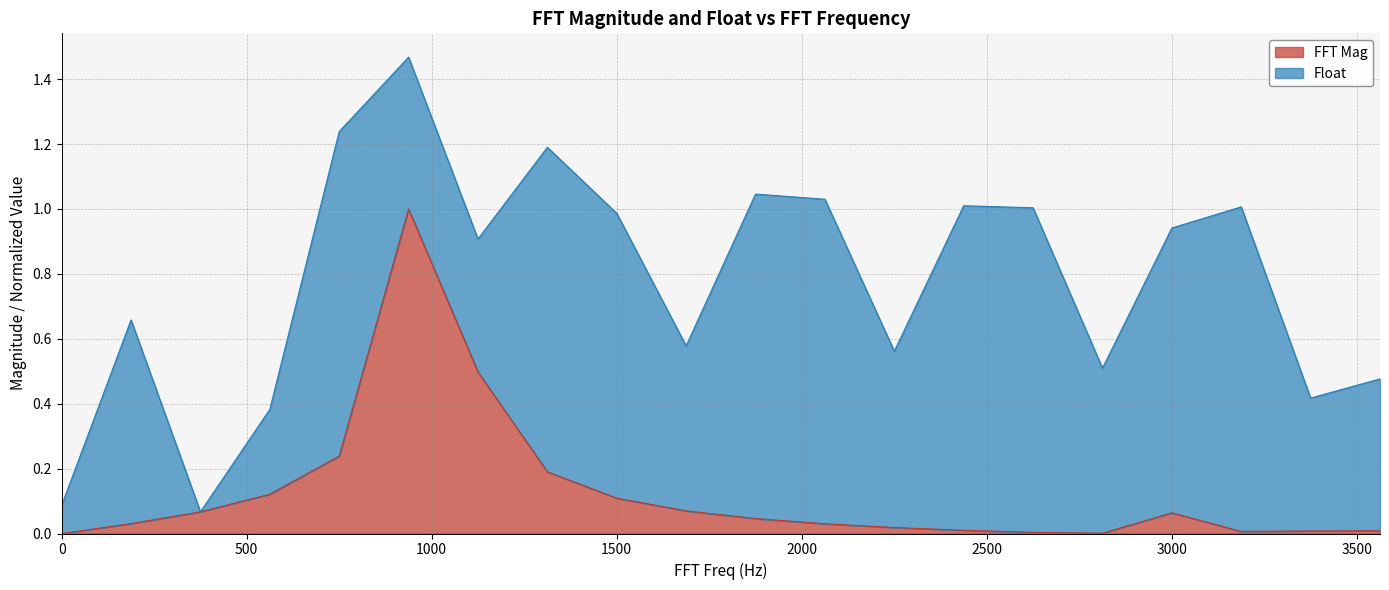

What is the highest value of the FFT Mag series?

1.0